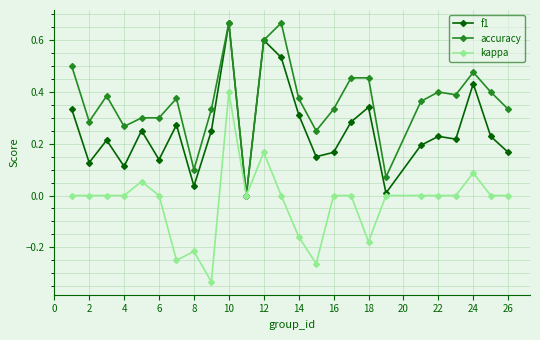

True or false: accuracy has more than 2 interior local peaks.

True